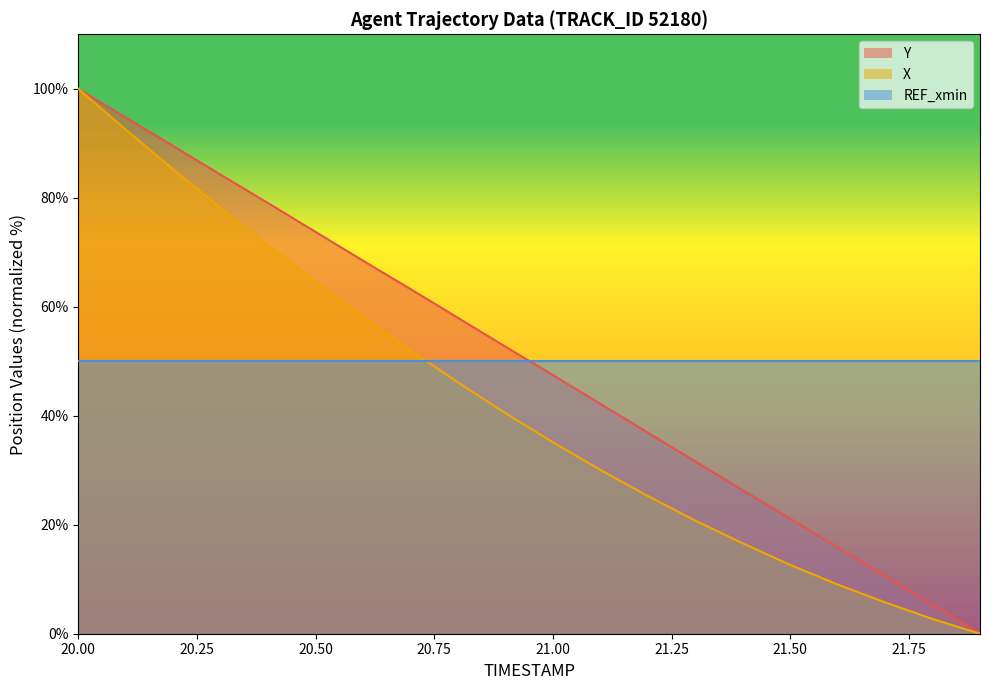

What is the value of the Y point at the 2nd from the left?

94.7